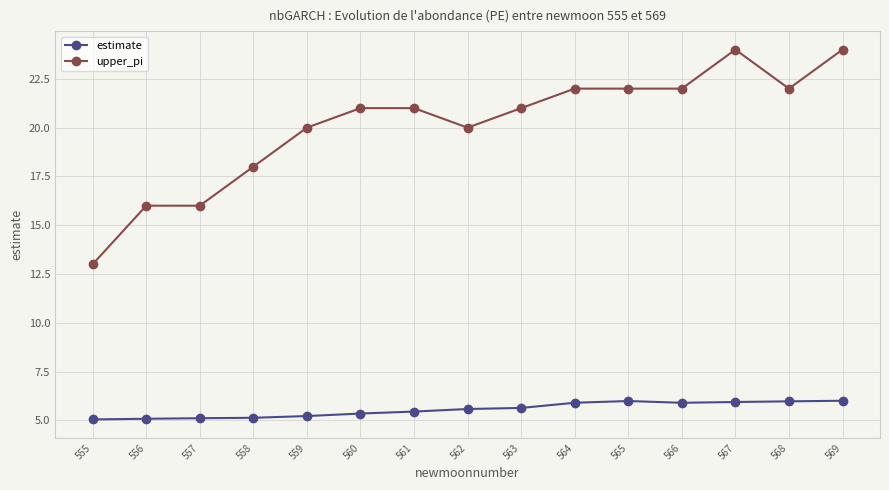

What is the maximum value for estimate?

6.0